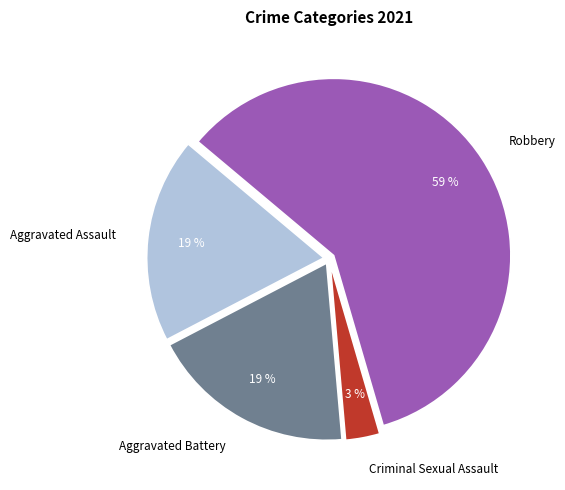

Which category has the smallest portion of the pie?

Criminal Sexual Assault